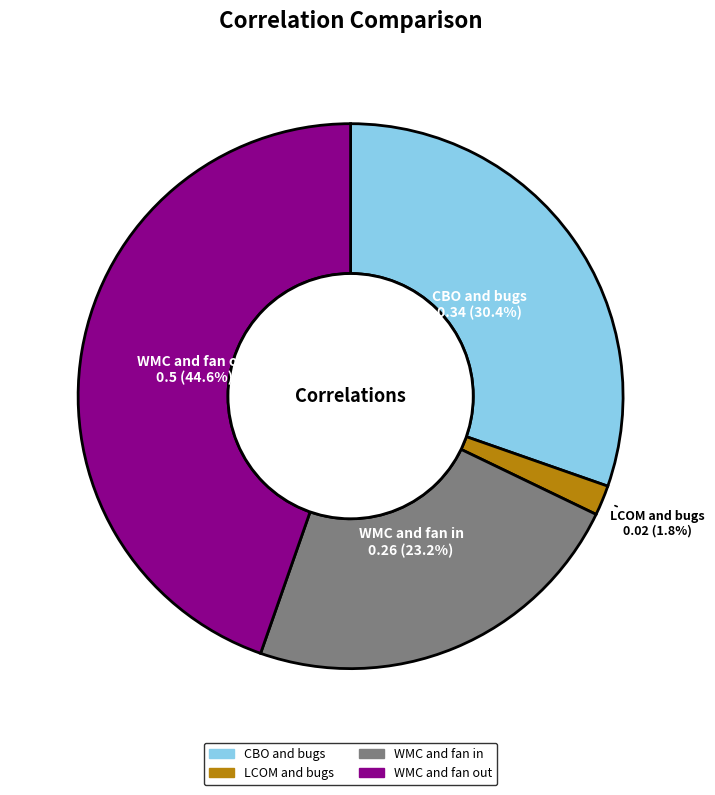

Do WMC and fan in and WMC and fan out together represent more than half of the pie?

Yes